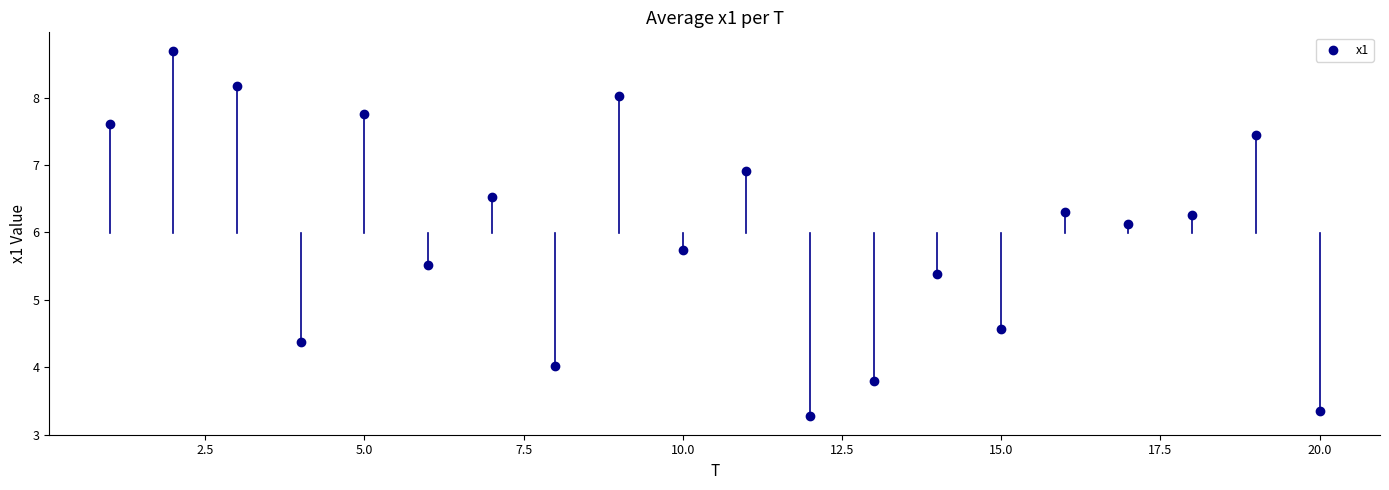

What is the range of Y values (max minus min)?

5.4